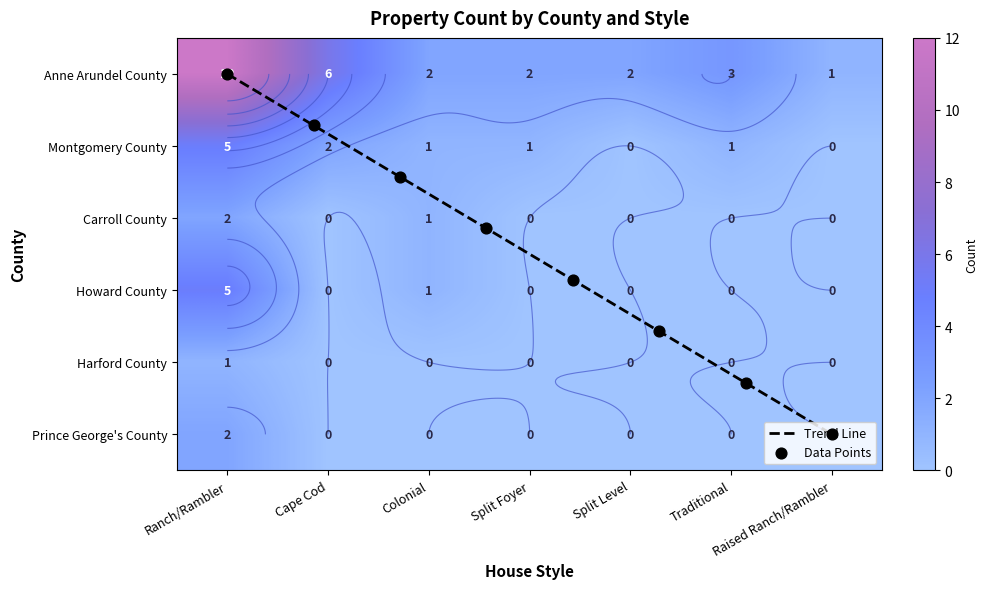

Reading left to right, transcribe all the data shown in this chart.

Anne Arundel County: Cape Cod=6	Ranch/Rambler=12	Split Foyer=2	Split Level=2	Traditional=3	Colonial=2	Raised Ranch/Rambler=1
Montgomery County: Cape Cod=2	Ranch/Rambler=5	Split Foyer=1	Split Level=0	Traditional=1	Colonial=1	Raised Ranch/Rambler=0
Carroll County: Cape Cod=0	Ranch/Rambler=2	Split Foyer=0	Split Level=0	Traditional=0	Colonial=1	Raised Ranch/Rambler=0
Howard County: Cape Cod=0	Ranch/Rambler=5	Split Foyer=0	Split Level=0	Traditional=0	Colonial=1	Raised Ranch/Rambler=0
Harford County: Cape Cod=0	Ranch/Rambler=1	Split Foyer=0	Split Level=0	Traditional=0	Colonial=0	Raised Ranch/Rambler=0
Prince George's County: Cape Cod=0	Ranch/Rambler=2	Split Foyer=0	Split Level=0	Traditional=0	Colonial=0	Raised Ranch/Rambler=0